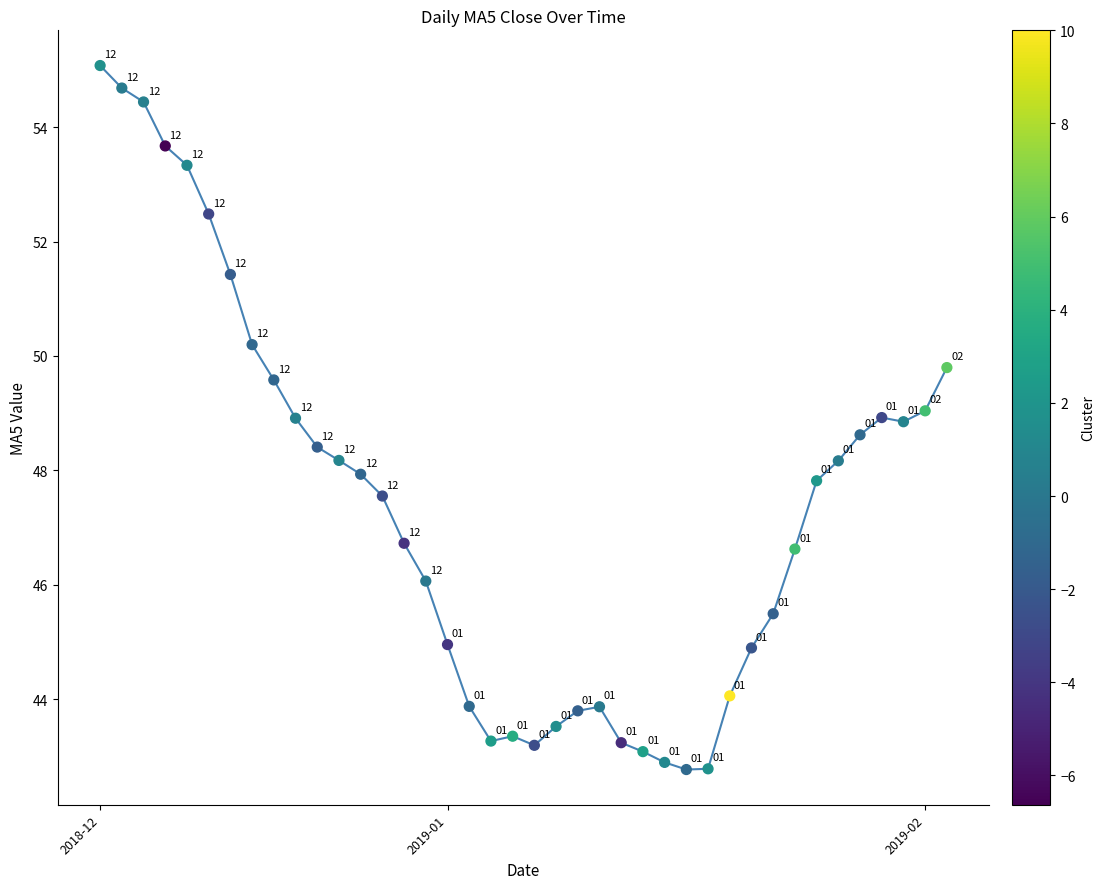

What is the smallest value displayed?

42.8